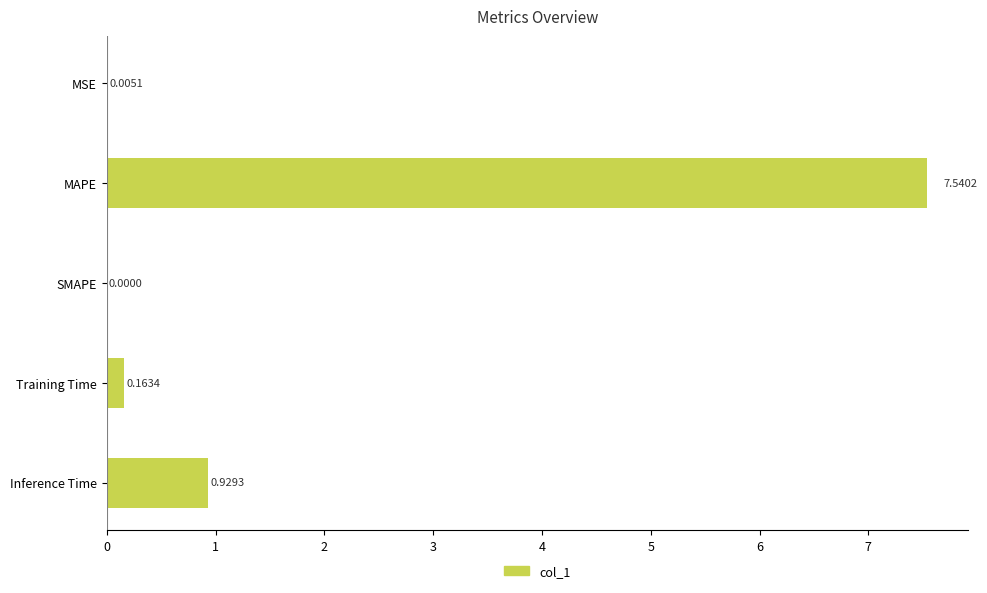

How many data points are above 0?

4